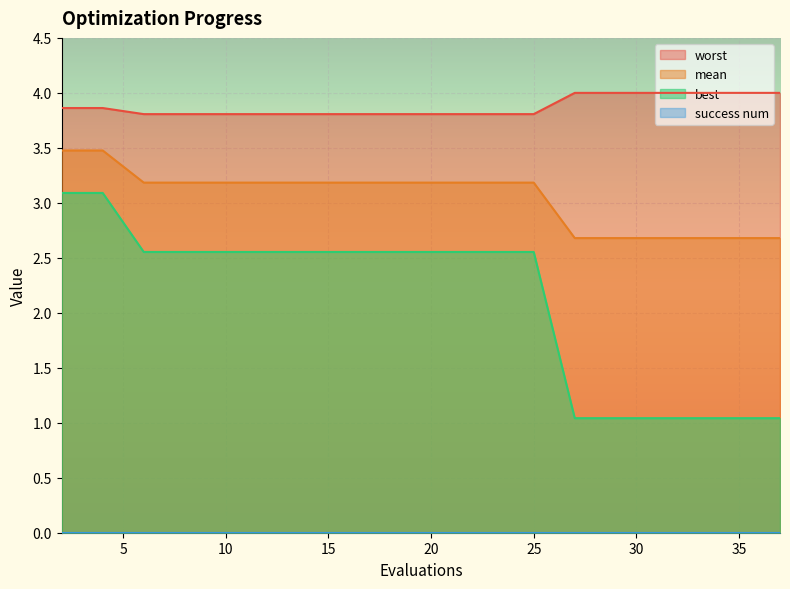

How many values in the best series are below 2?

6